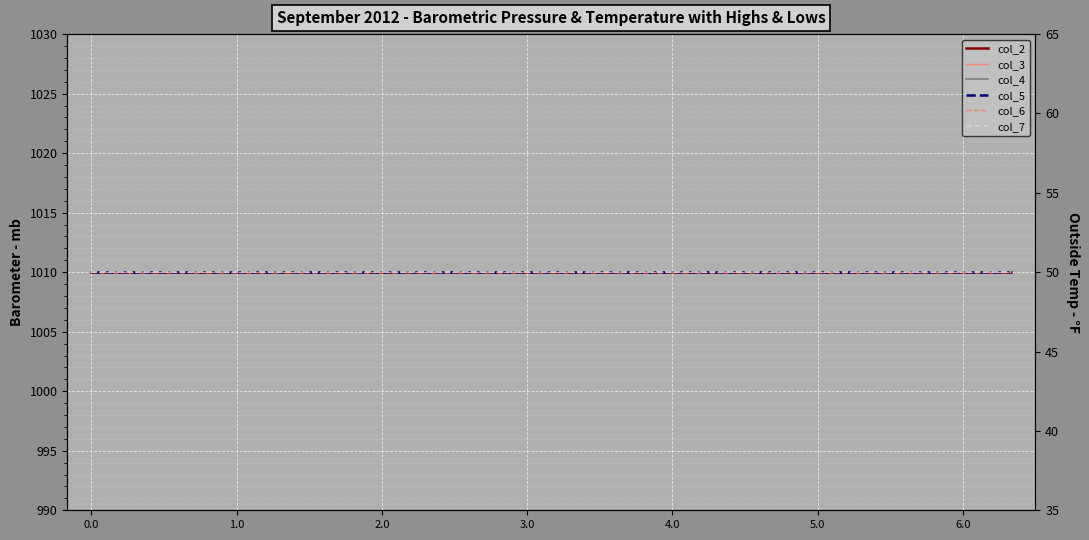

What is the label of the 10th point from the right?

10